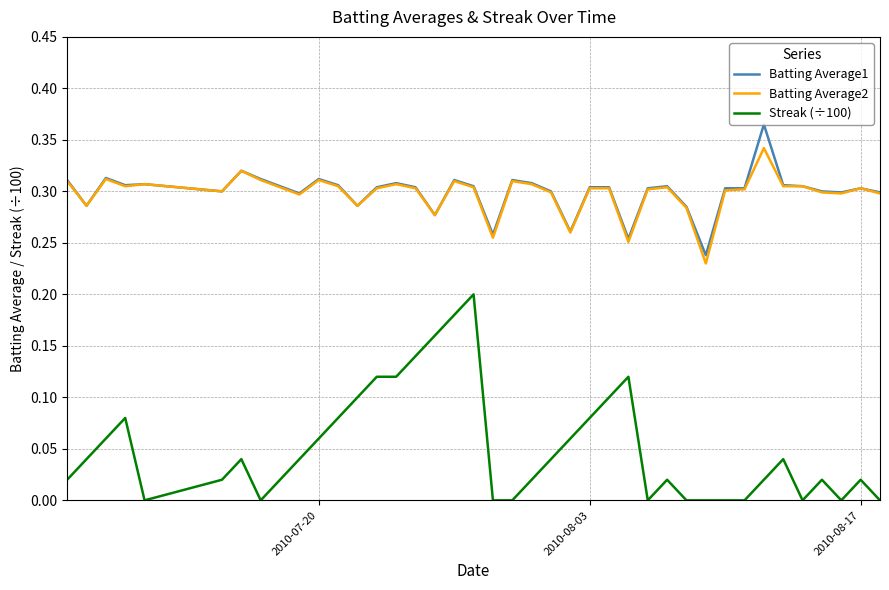

Which series has the largest range (max minus min)?

Streak (÷100)